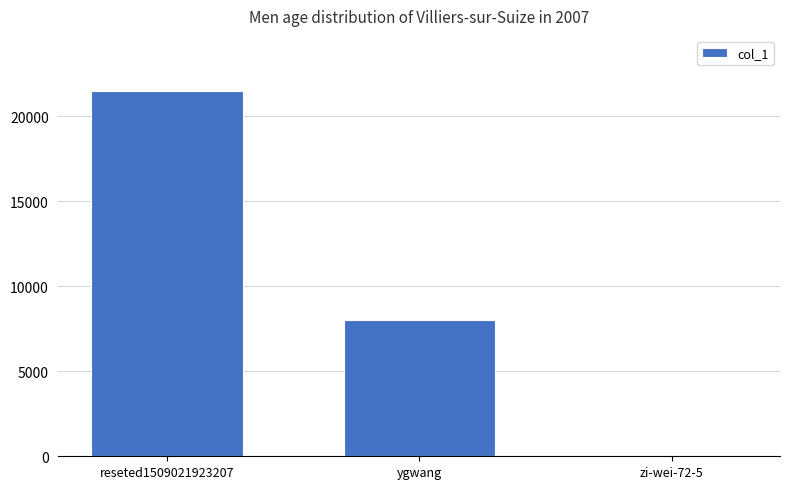

What is the maximum value shown in the chart?

21511